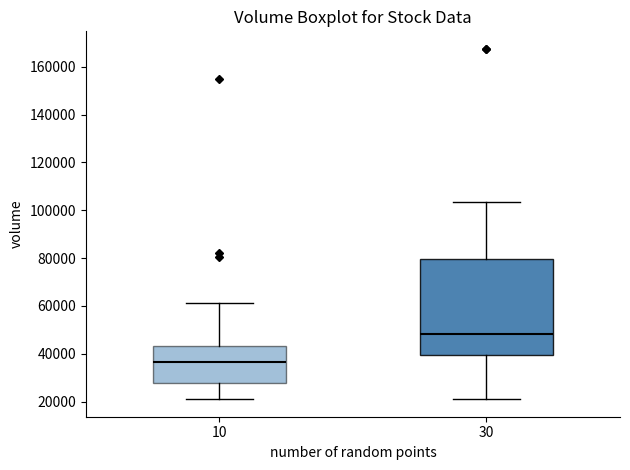

Which box's median line is the highest?

30